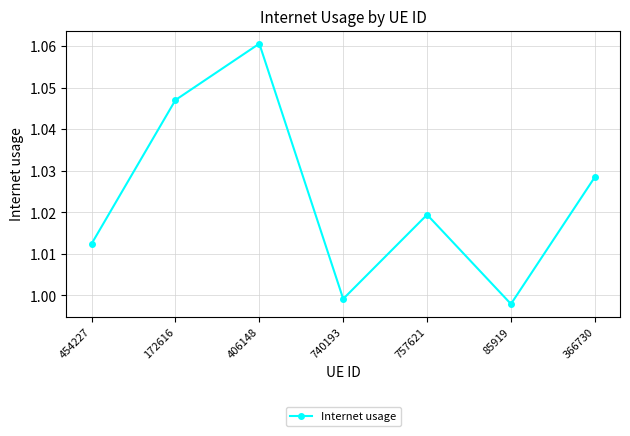

Rank the categories by value from highest to lowest.

406148, 172616, 366730, 757621, 454227, 740193, 85919